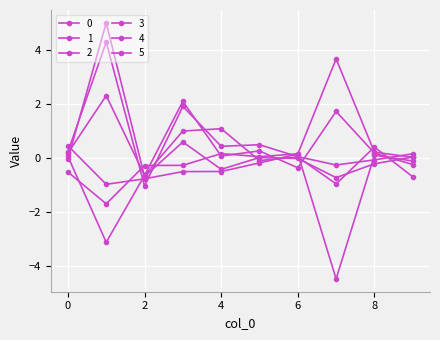

How many categories are shown in the chart?

10